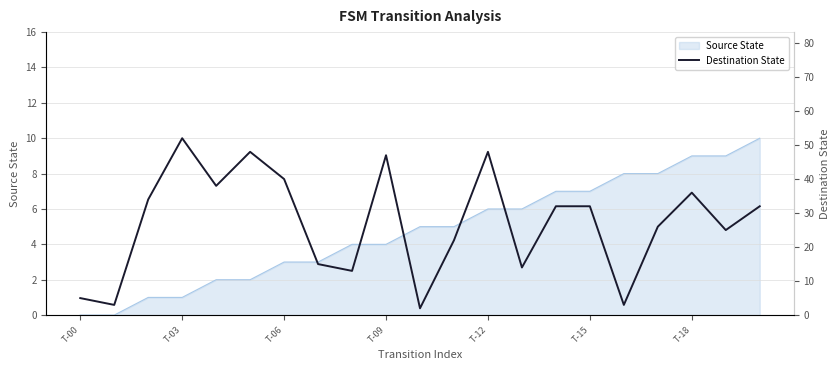

Reading left to right, list all the values displayed in this chart.

5	3	34	52	38	48	40	15	13	47	2	22	48	14	32	32	3	26	36	25	32